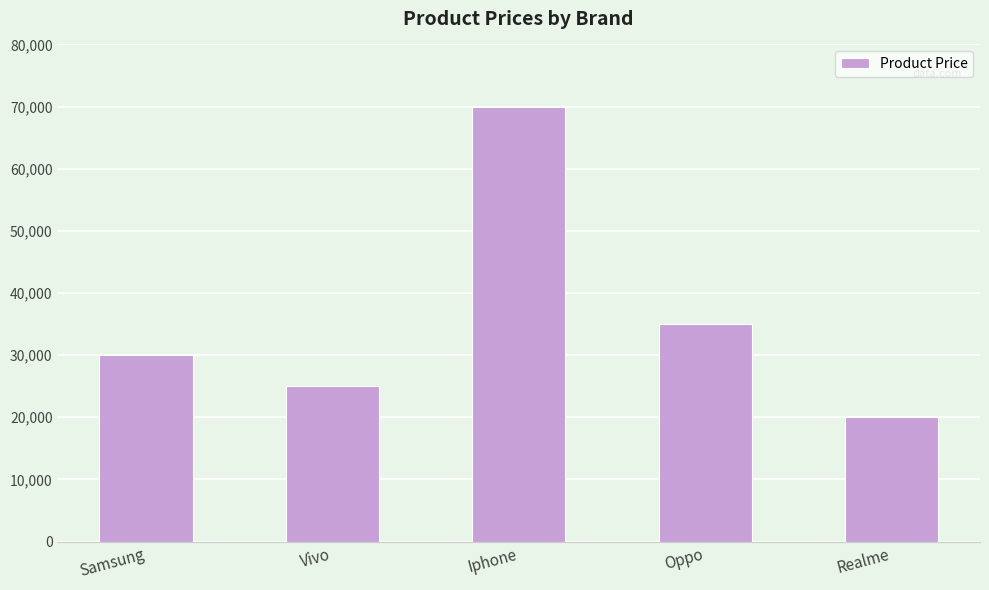

List the labels in order of value, largest first.

Iphone, Oppo, Samsung, Vivo, Realme